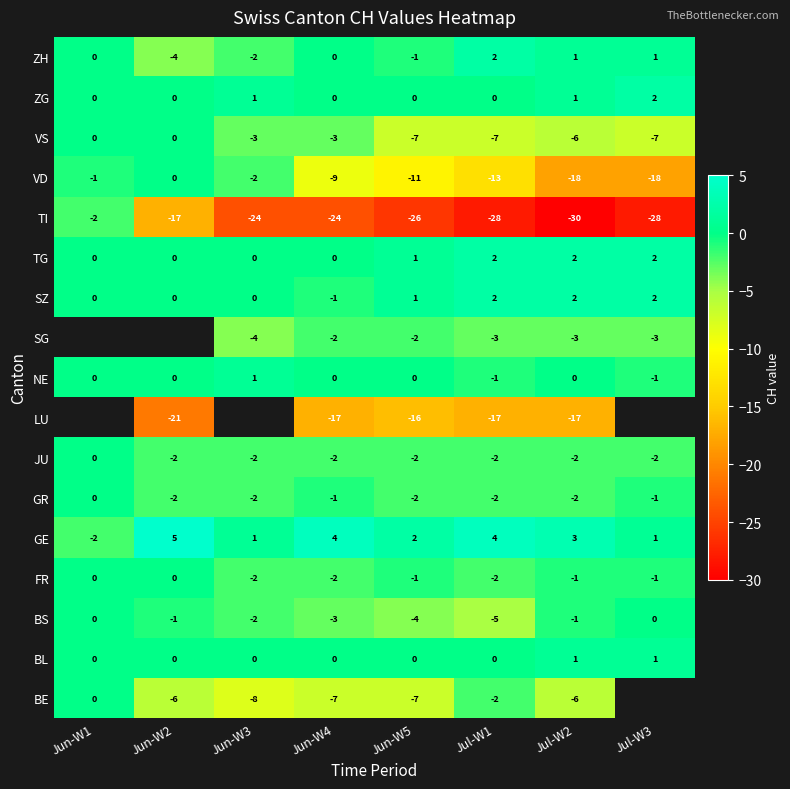

What is the spread (max minus min) of values at Jun-W3?

25.0